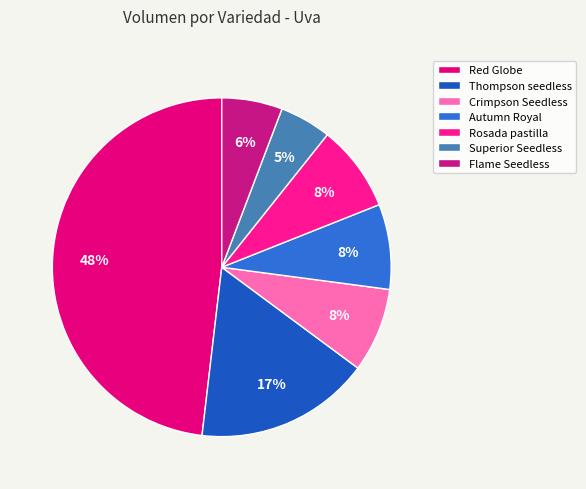

To the nearest percent, what percentage of the pie is Flame Seedless?

6%